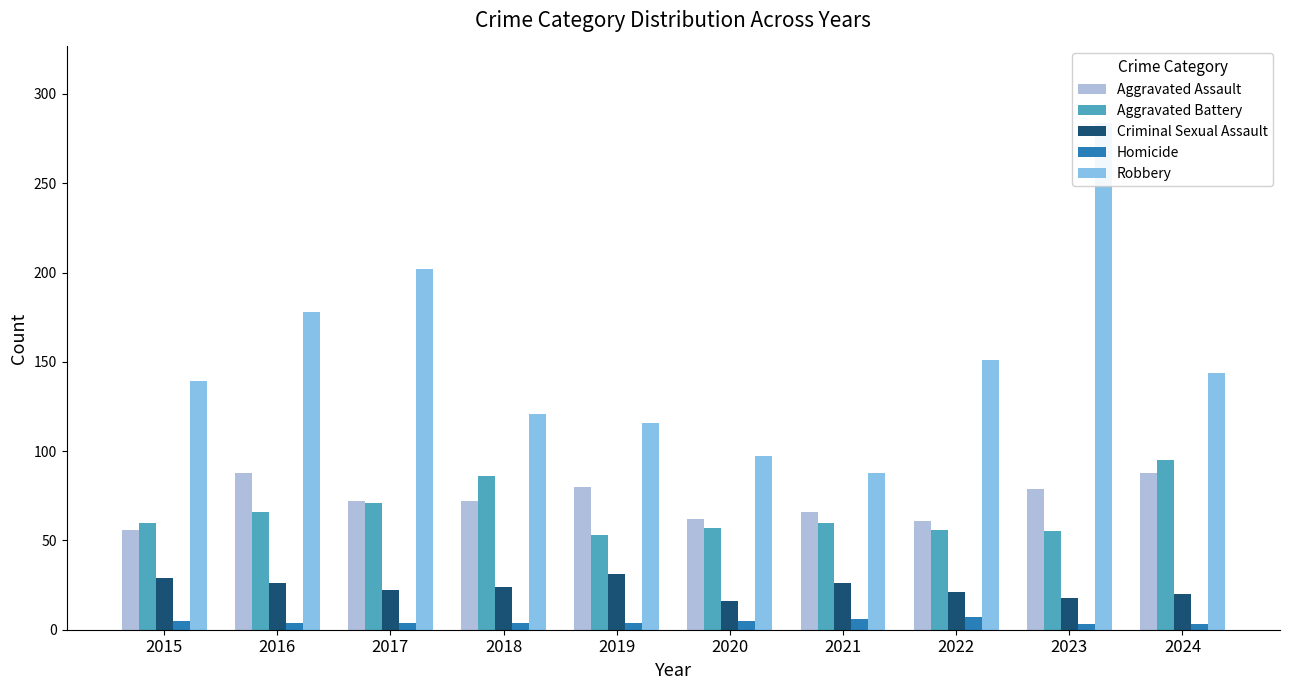

Reading left to right, what are all the values shown in this chart?

Aggravated Assault: 56	88	72	72	80	62	66	61	79	88
Aggravated Battery: 60	66	71	86	53	57	60	56	55	95
Criminal Sexual Assault: 29	26	22	24	31	16	26	21	18	20
Homicide: 5	4	4	4	4	5	6	7	3	3
Robbery: 139	178	202	121	116	97	88	151	284	144